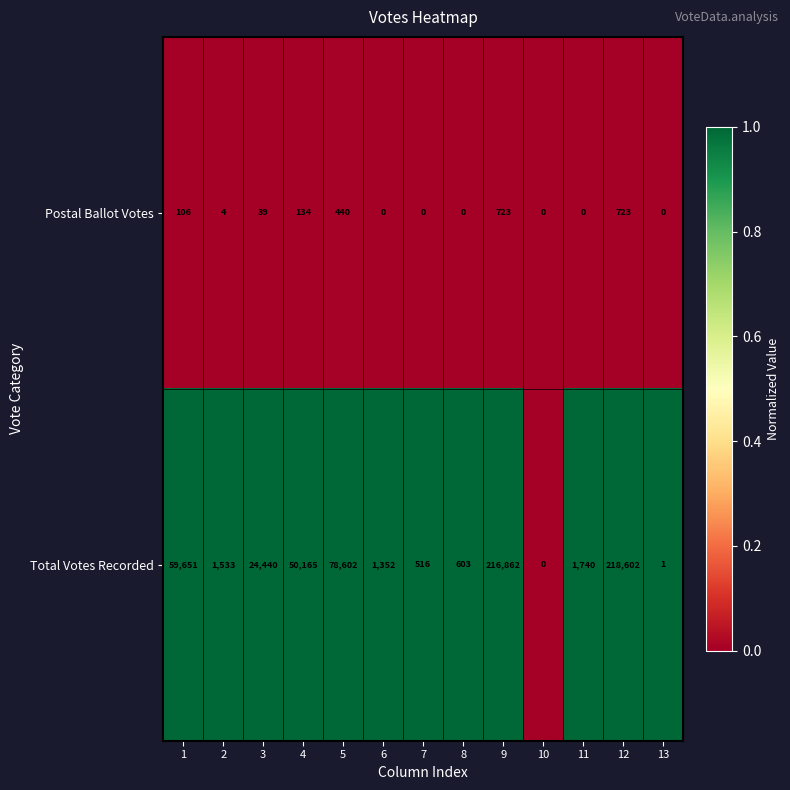

Reading left to right, transcribe all the data shown in this chart.

Postal Ballot Votes: 1=106	2=4	3=39	4=134	5=440	6=0	7=0	8=0	9=723	10=0	11=0	12=723	13=0
Total Votes Recorded: 1=59651	2=1533	3=24440	4=50165	5=78602	6=1352	7=516	8=603	9=216862	10=0	11=1740	12=218602	13=1